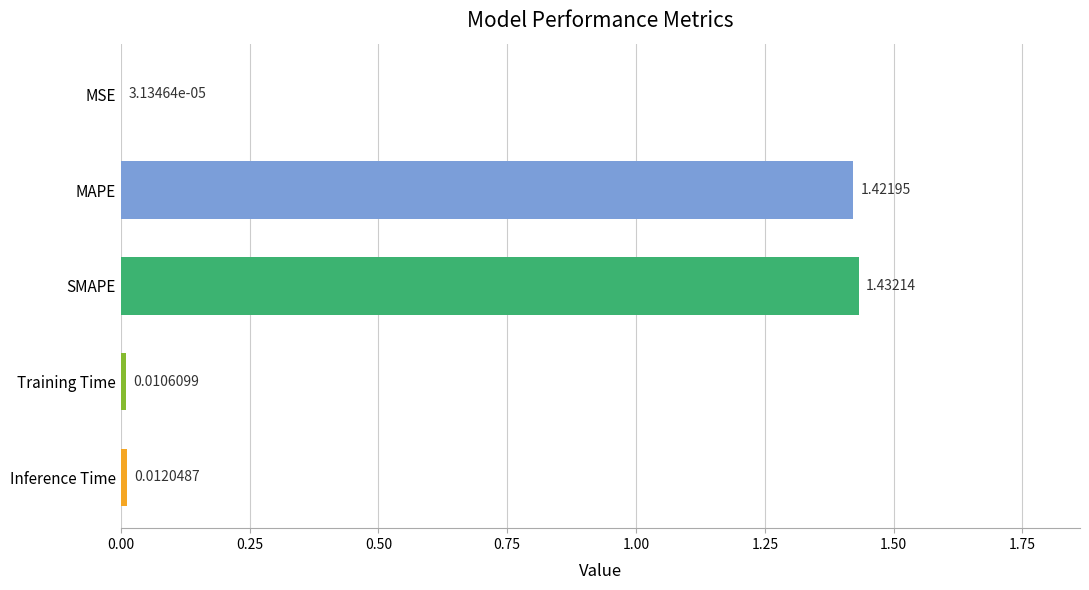

Which has a higher value, MSE or Inference Time?

Inference Time